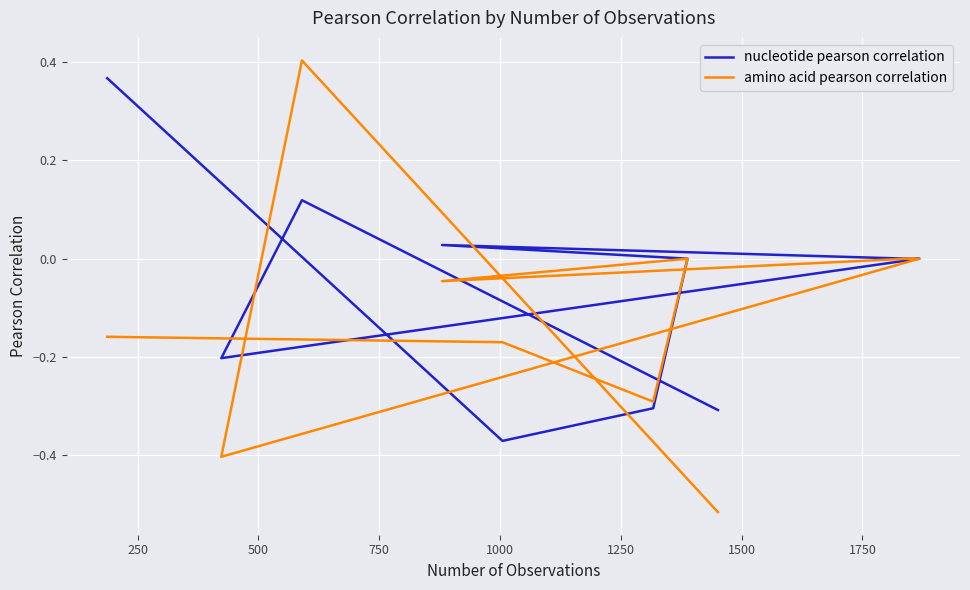

What position from the right is 250?

9